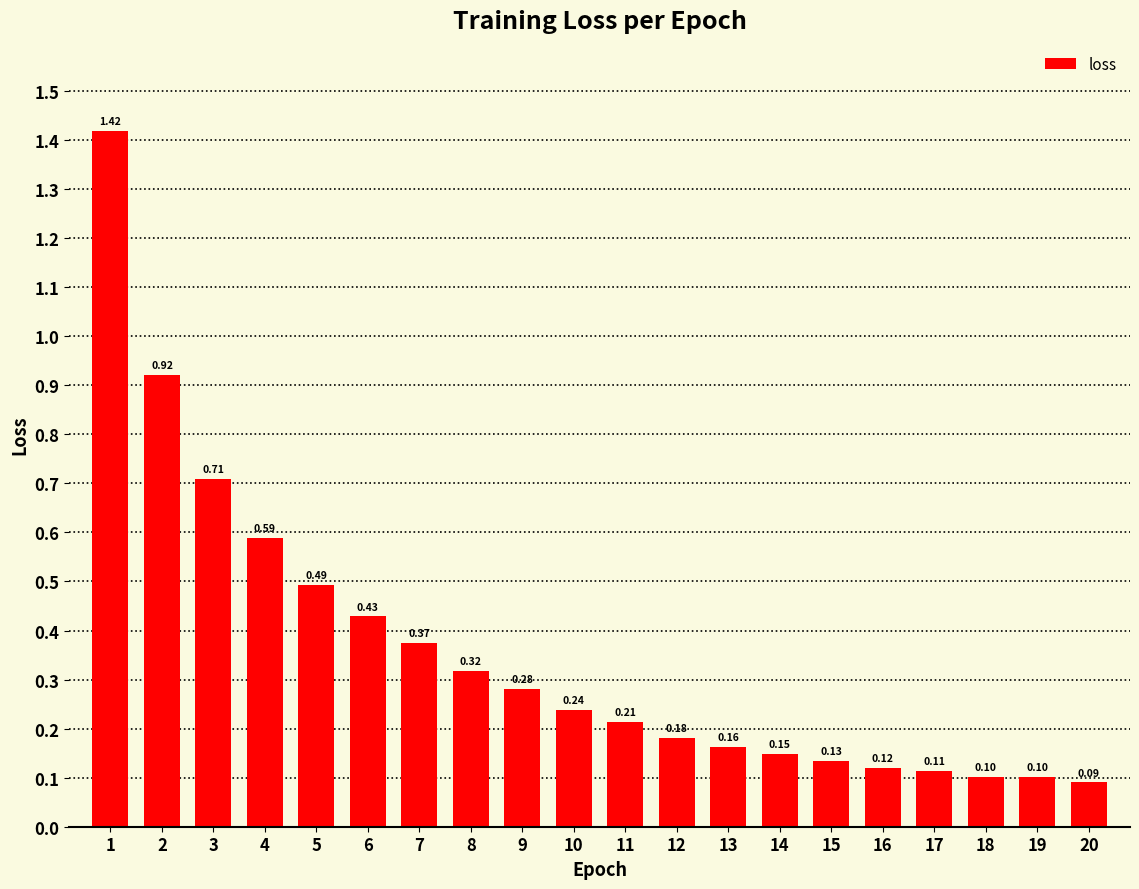

Which has a higher value, 12 or 7?

7